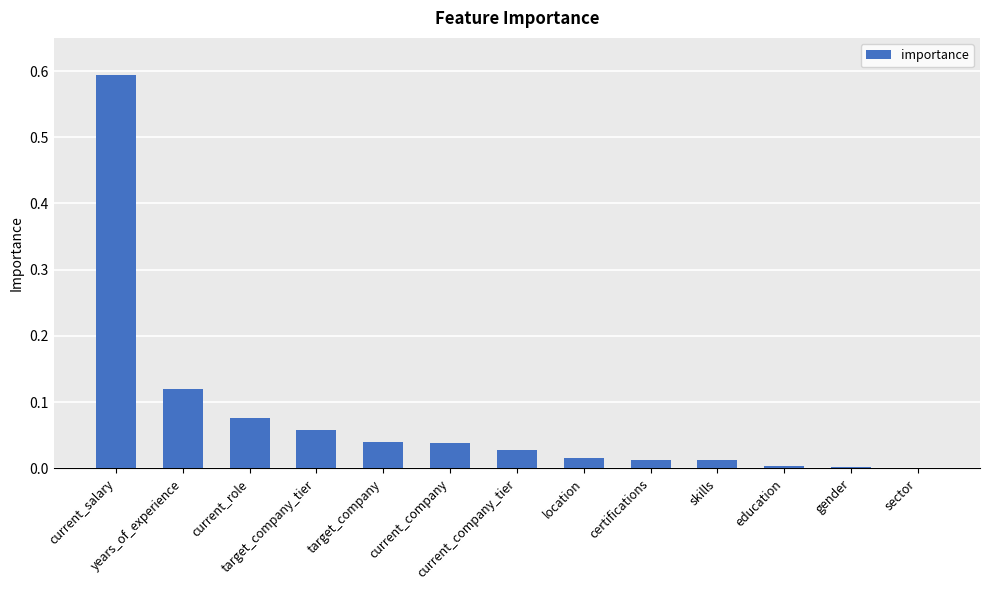

What is the sum of all values?

1.0